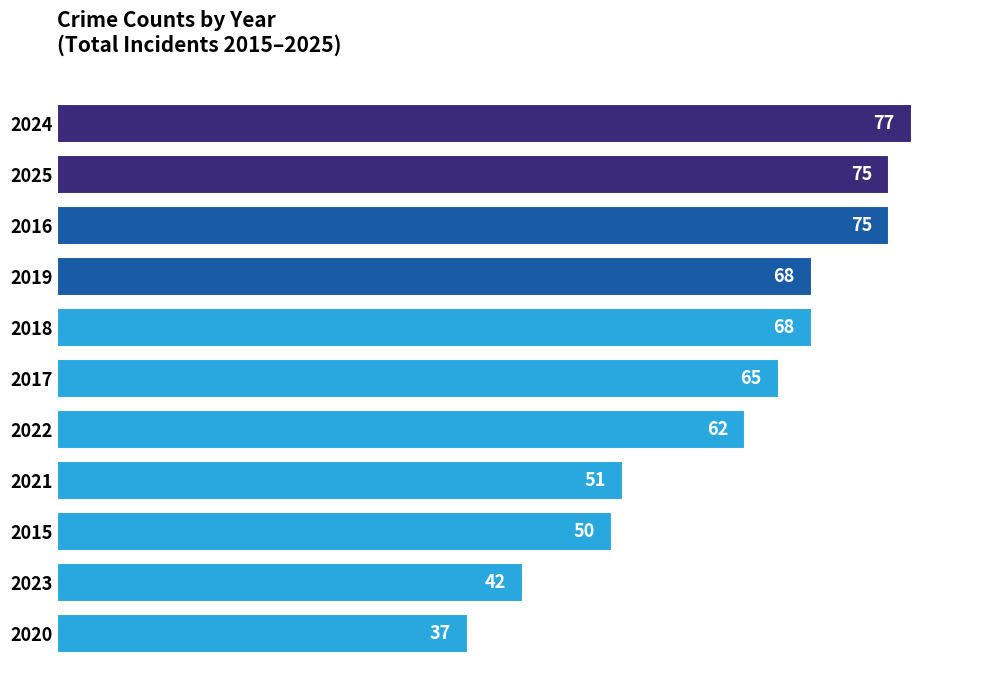

Where is the data nearest to the value 57?

2022